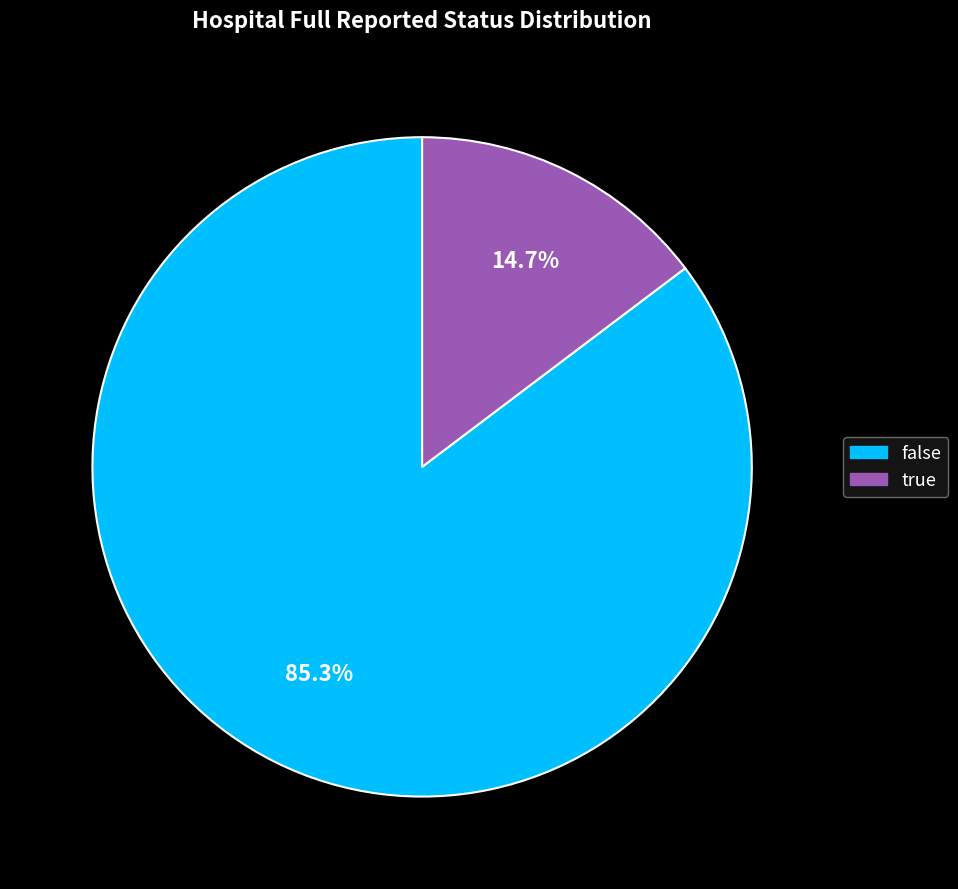

To the nearest percent, what is the difference between the true and false slice percentages?

71%